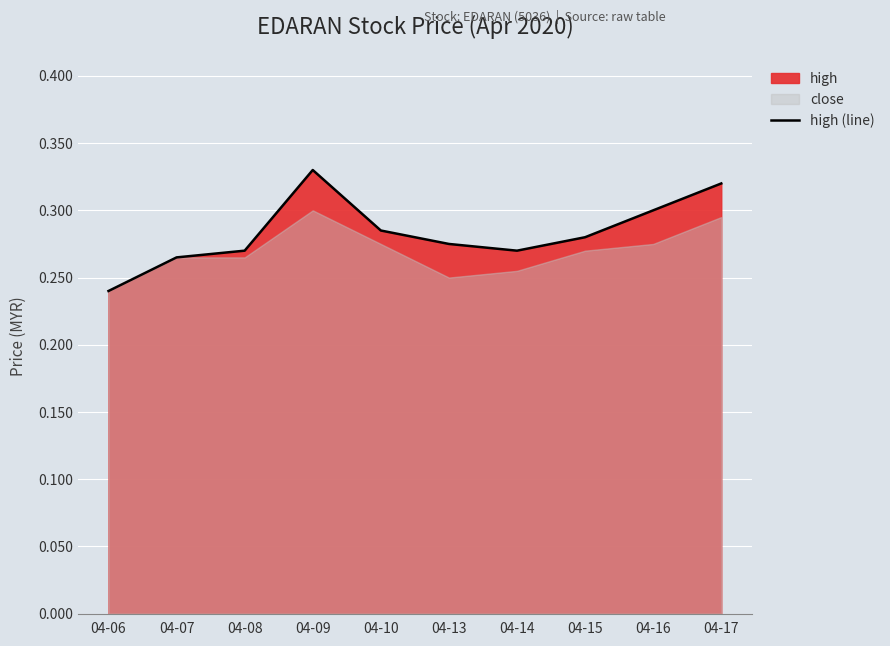

Does the chart display data point markers on the line(s)?

No